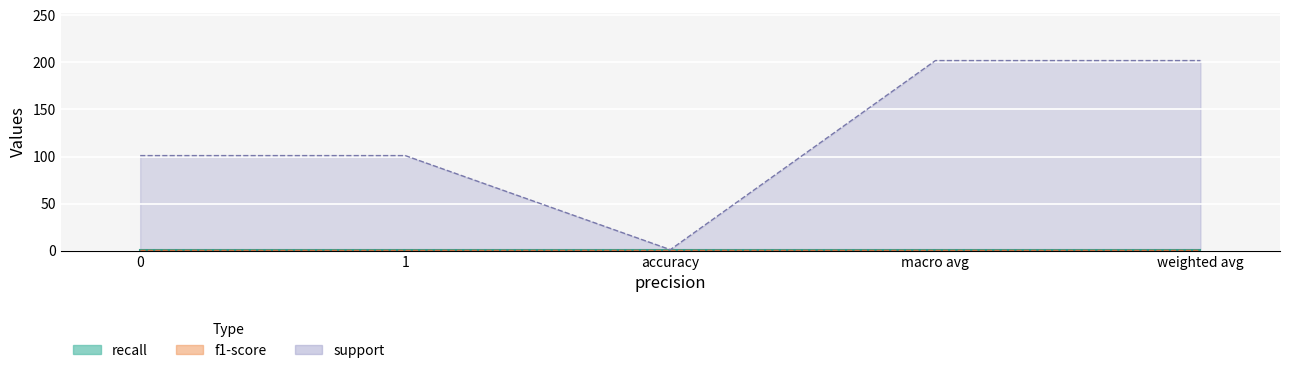

True or false: recall (line) and f1-score (line) cross at least once.

False